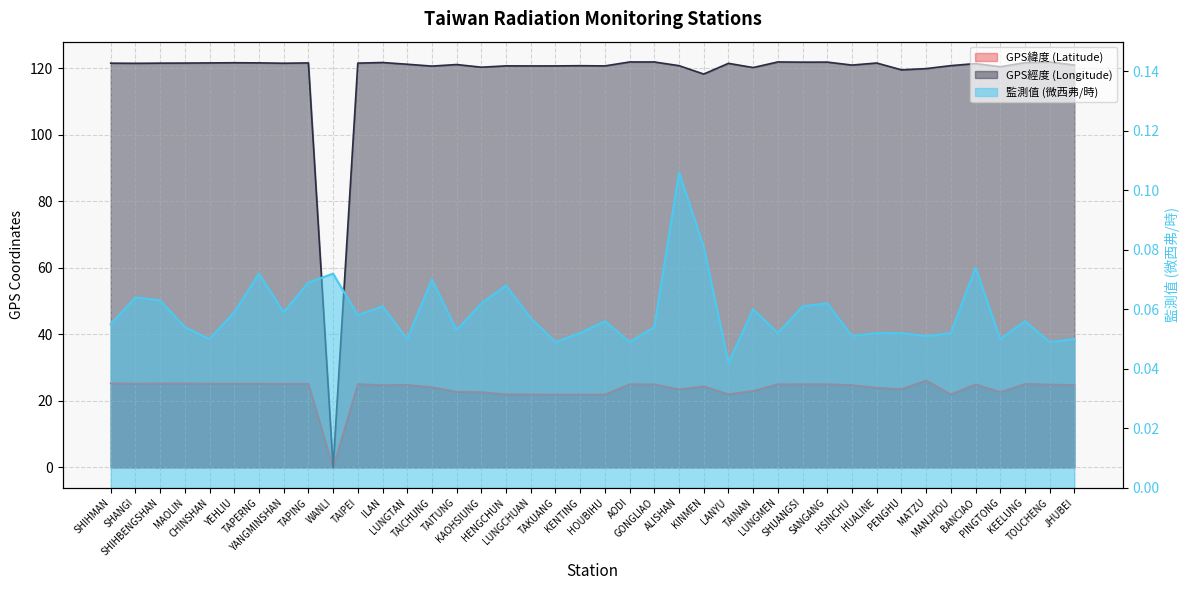

What is the highest value of the GPS經度 (Longitude) series?

121.9